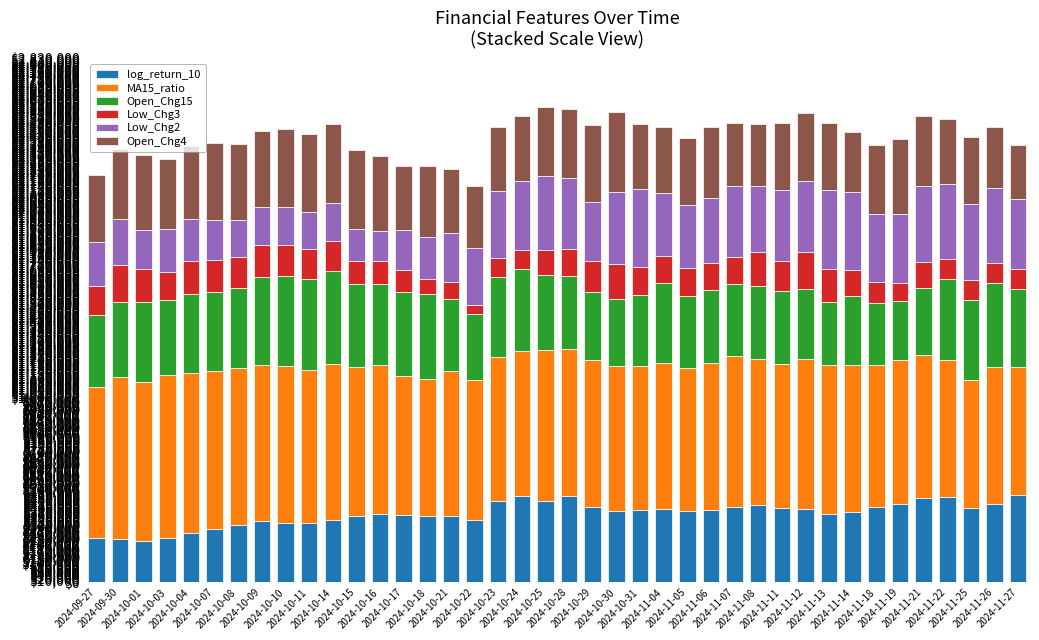

What is the lowest value of the log_return_10 series?

225510.9